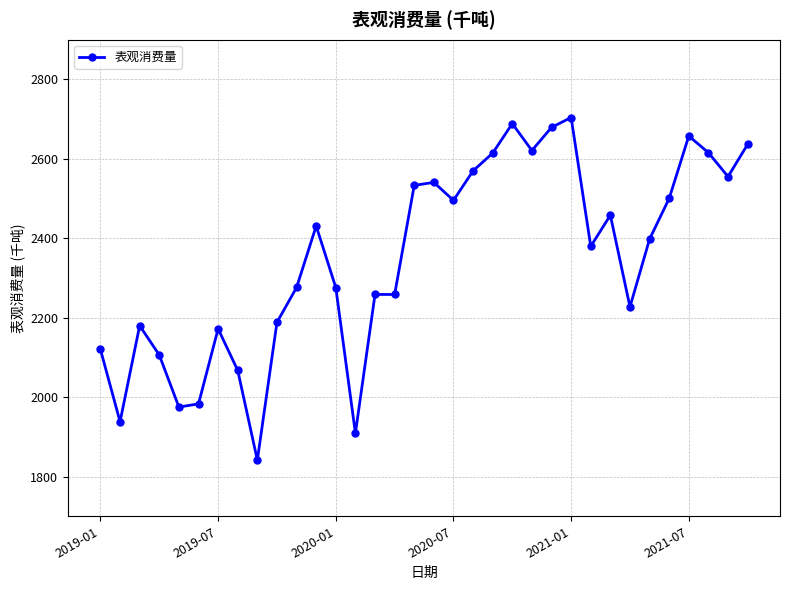

True or false: there are more than 0 points higher than both neighbors.

True